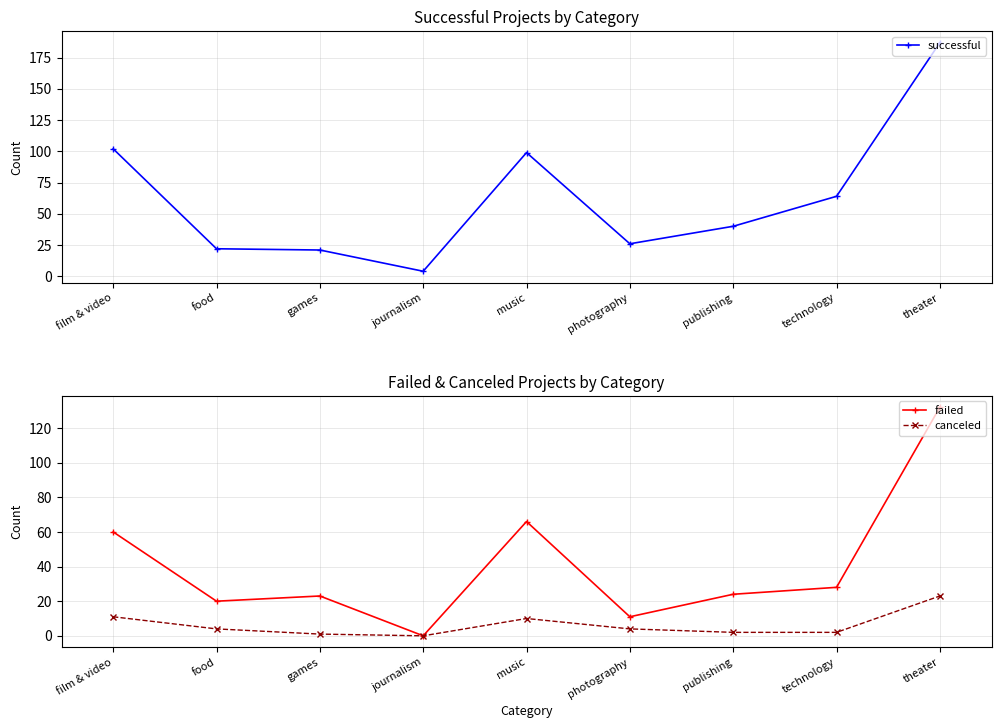

At which category is the sum across all series the highest?

theater